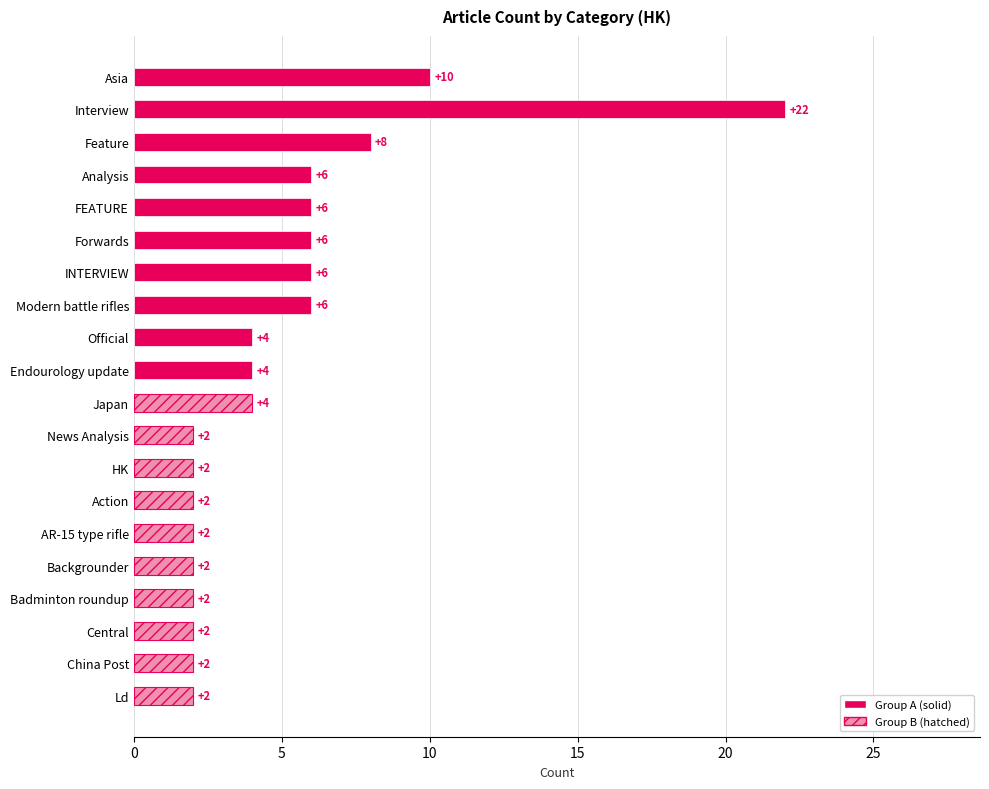

What is the smallest value displayed?

2